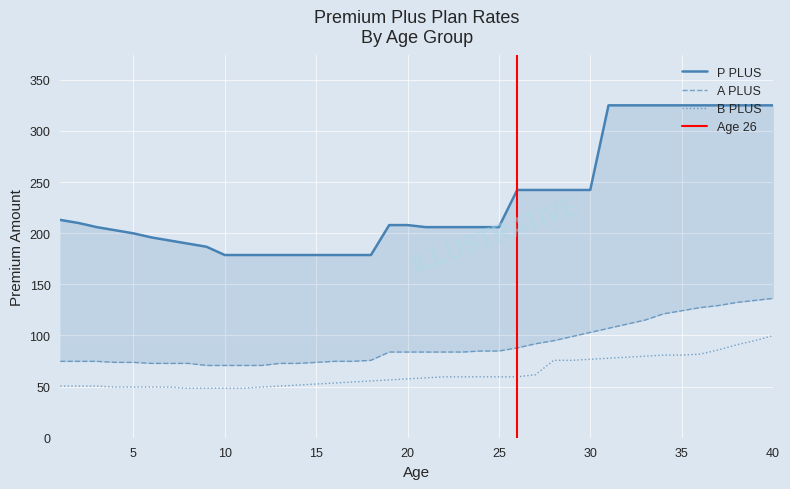

Count the number of categories in the chart.

40